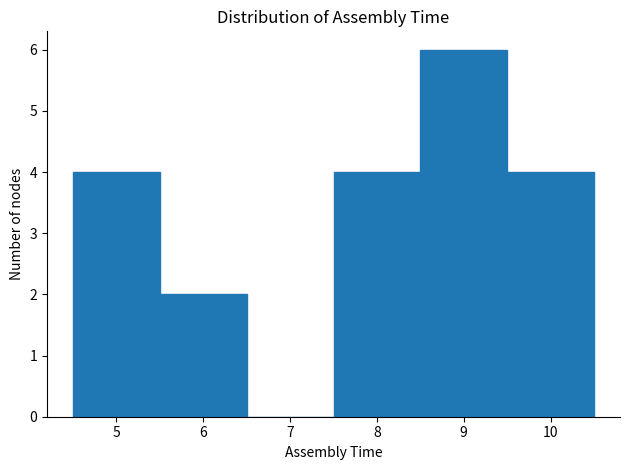

What is the height of the bar covering 4.5 to 5.5 on the x-axis? The values are not printed on the chart, so give them approximately, as read against the axis.

4